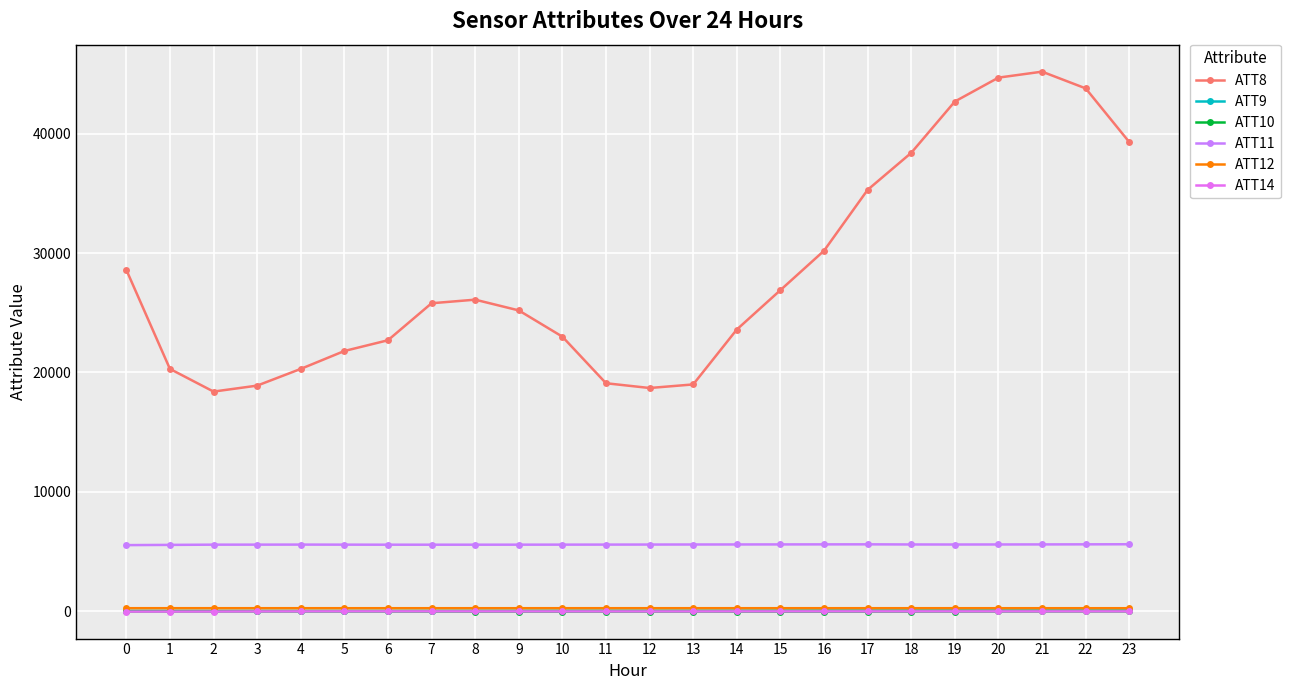

True or false: ATT8 has more than 2 interior local peaks.

False